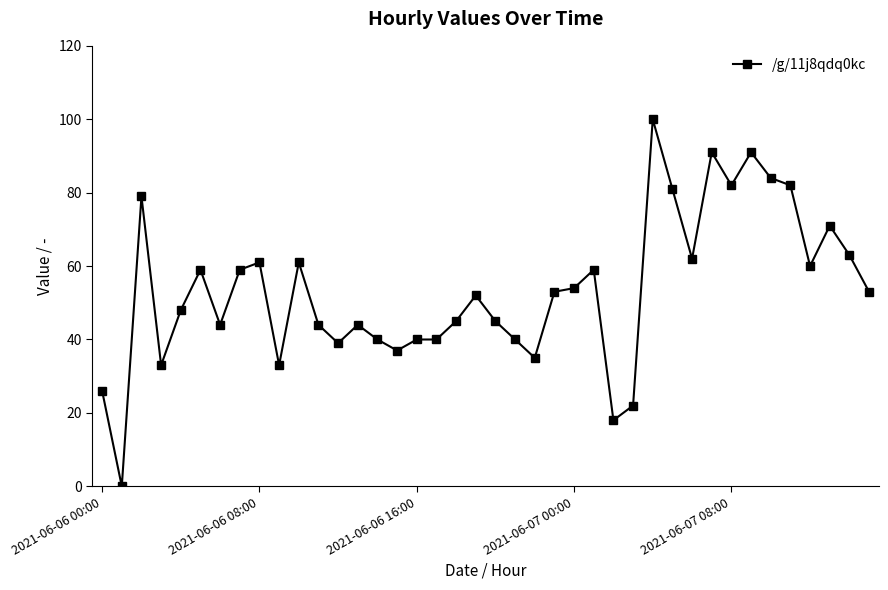

What is the maximum value shown in the chart?

100